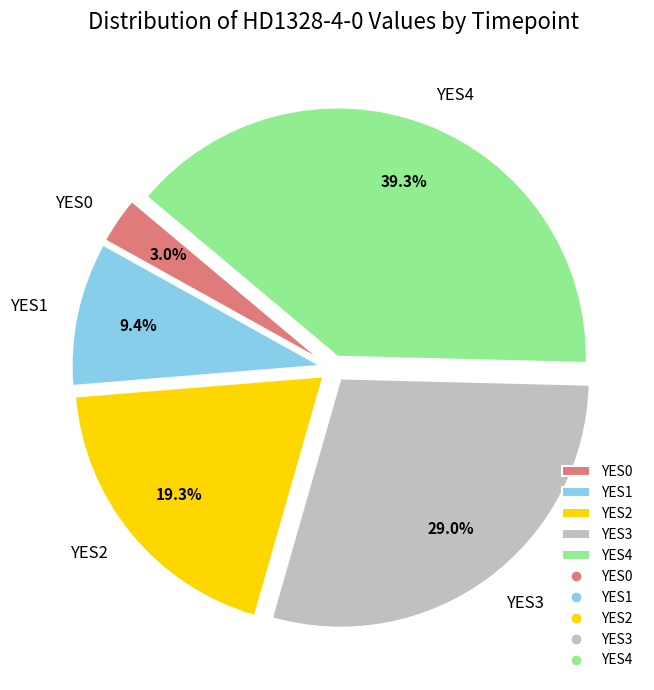

Combined, what portion of the pie is YES0 and YES2?

22.3%